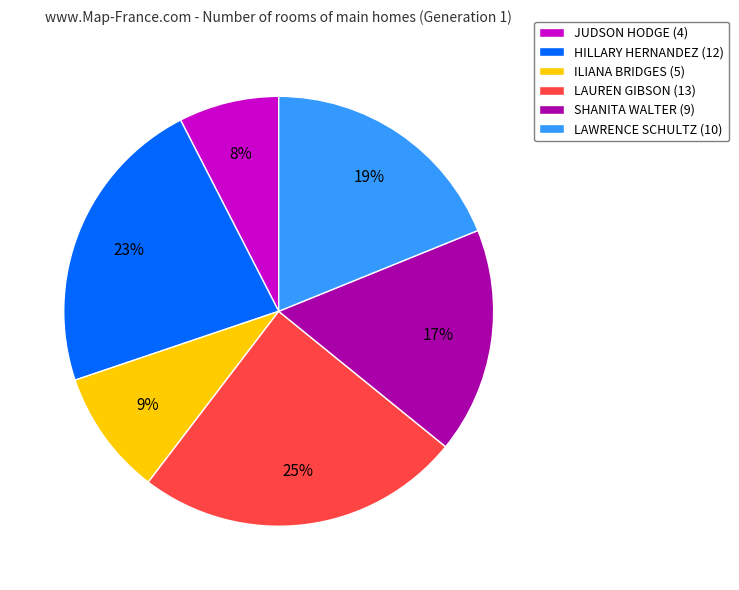

To the nearest percent, what is the average slice percentage?

17%